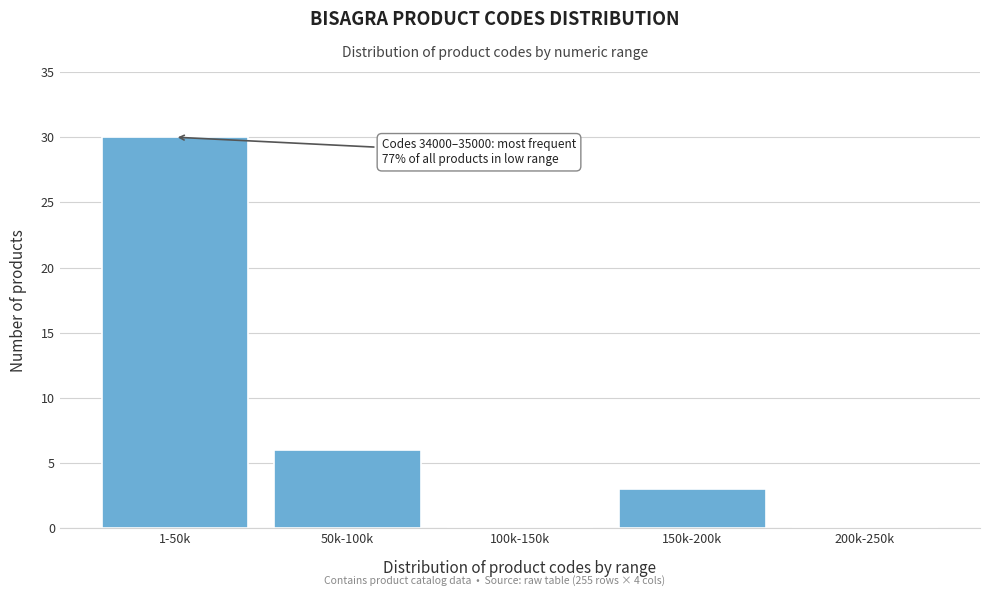

Reading right to left, extract all data points from this chart.

200k-250k=0	150k-200k=3	100k-150k=0	50k-100k=6	1-50k=30